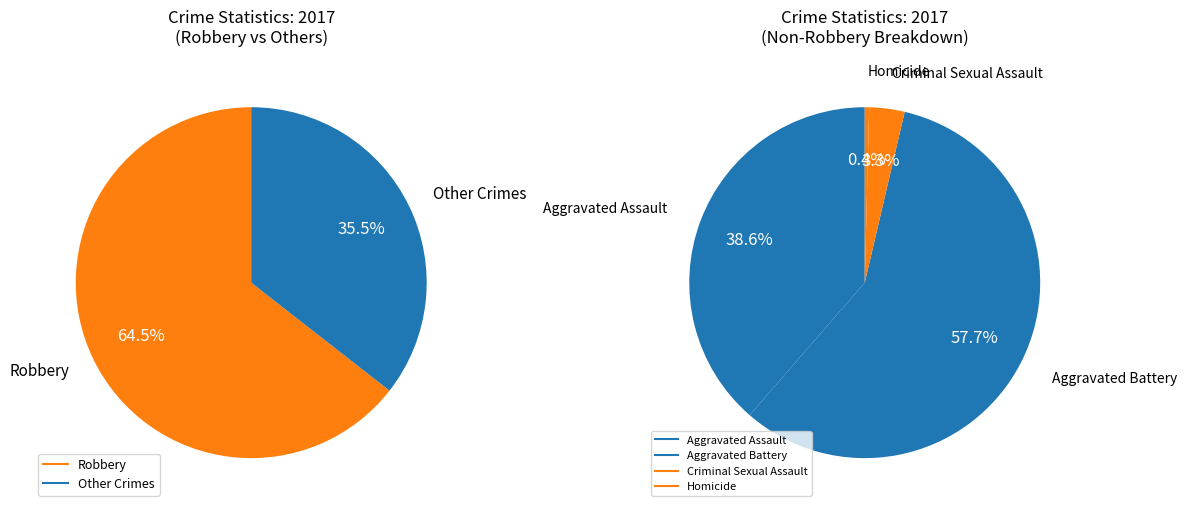

Which category accounts for the majority?

Robbery